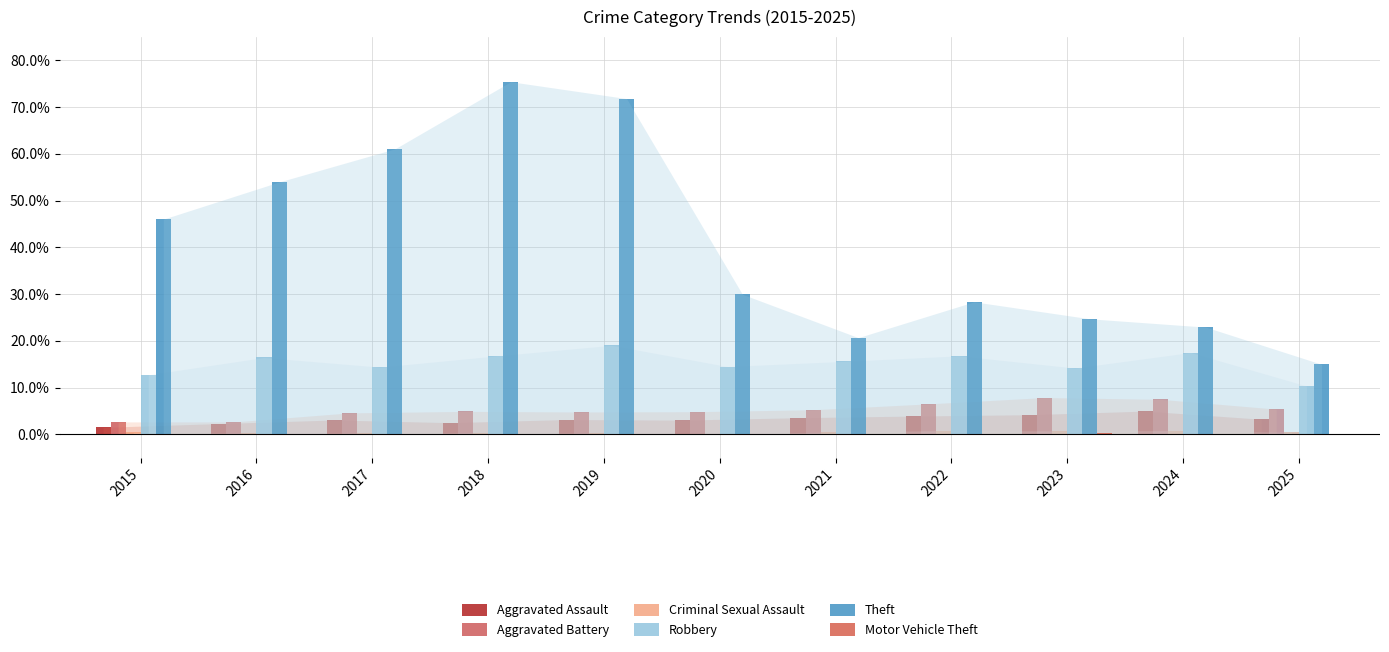

At 2016, list the series in order from smallest to largest.

Motor Vehicle Theft, Criminal Sexual Assault, Aggravated Assault, Aggravated Battery, Robbery, Theft